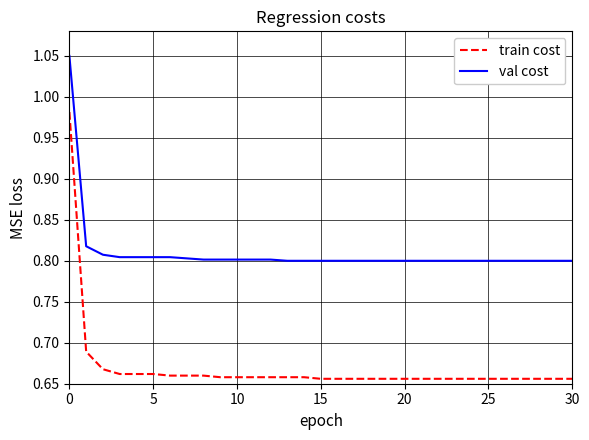

List the series in order of their peak value, lowest first.

train cost, val cost